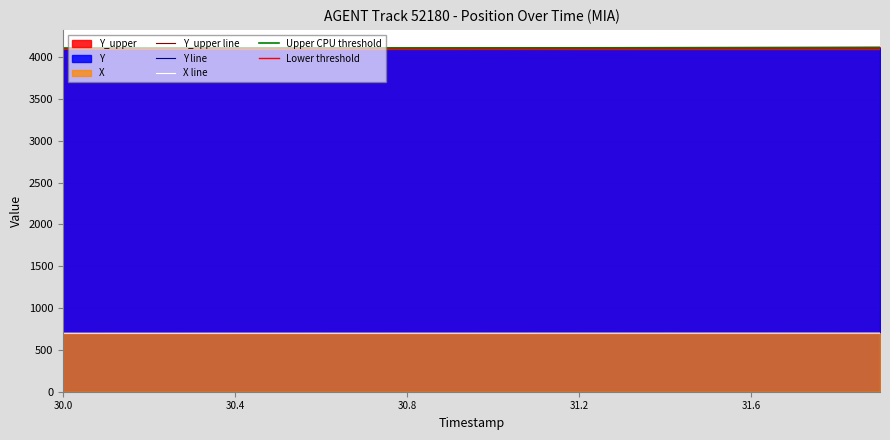

How many lines are shown in the chart?

3